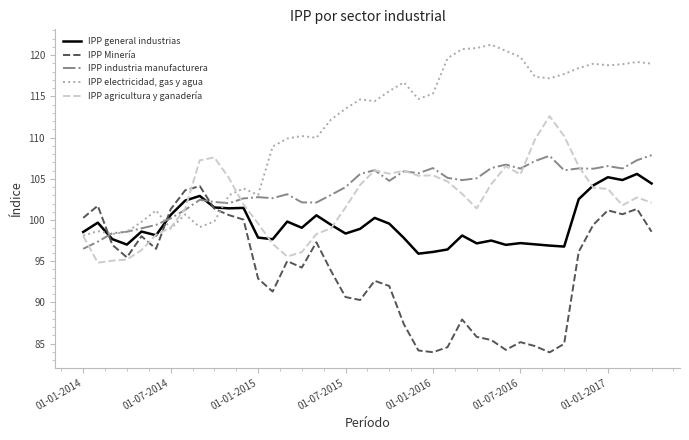

Which series has the largest total across all categories?

IPP electricidad, gas y agua